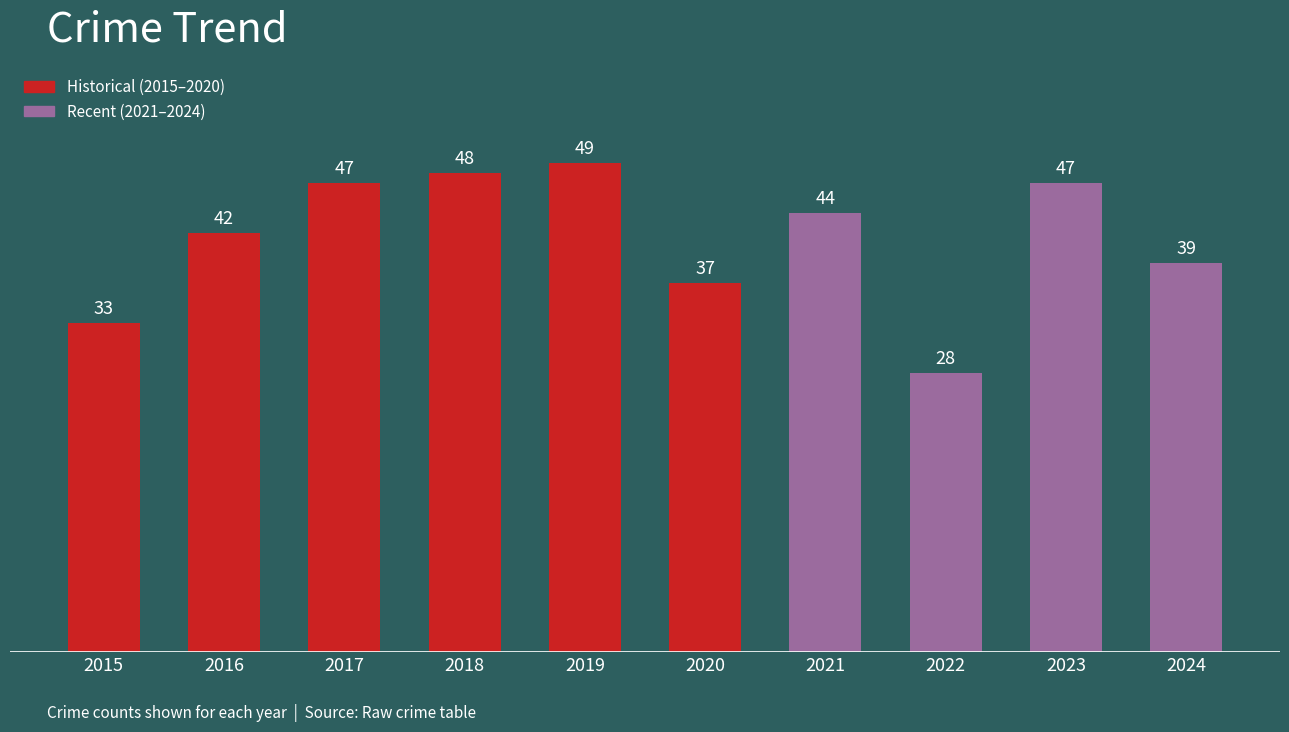

At which label is the value closest to 38?

2020